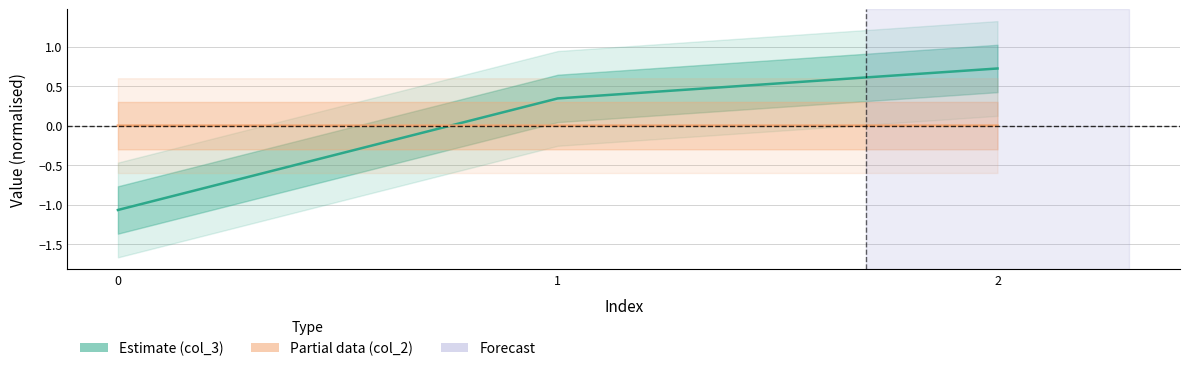

What is the greatest value displayed?

0.7